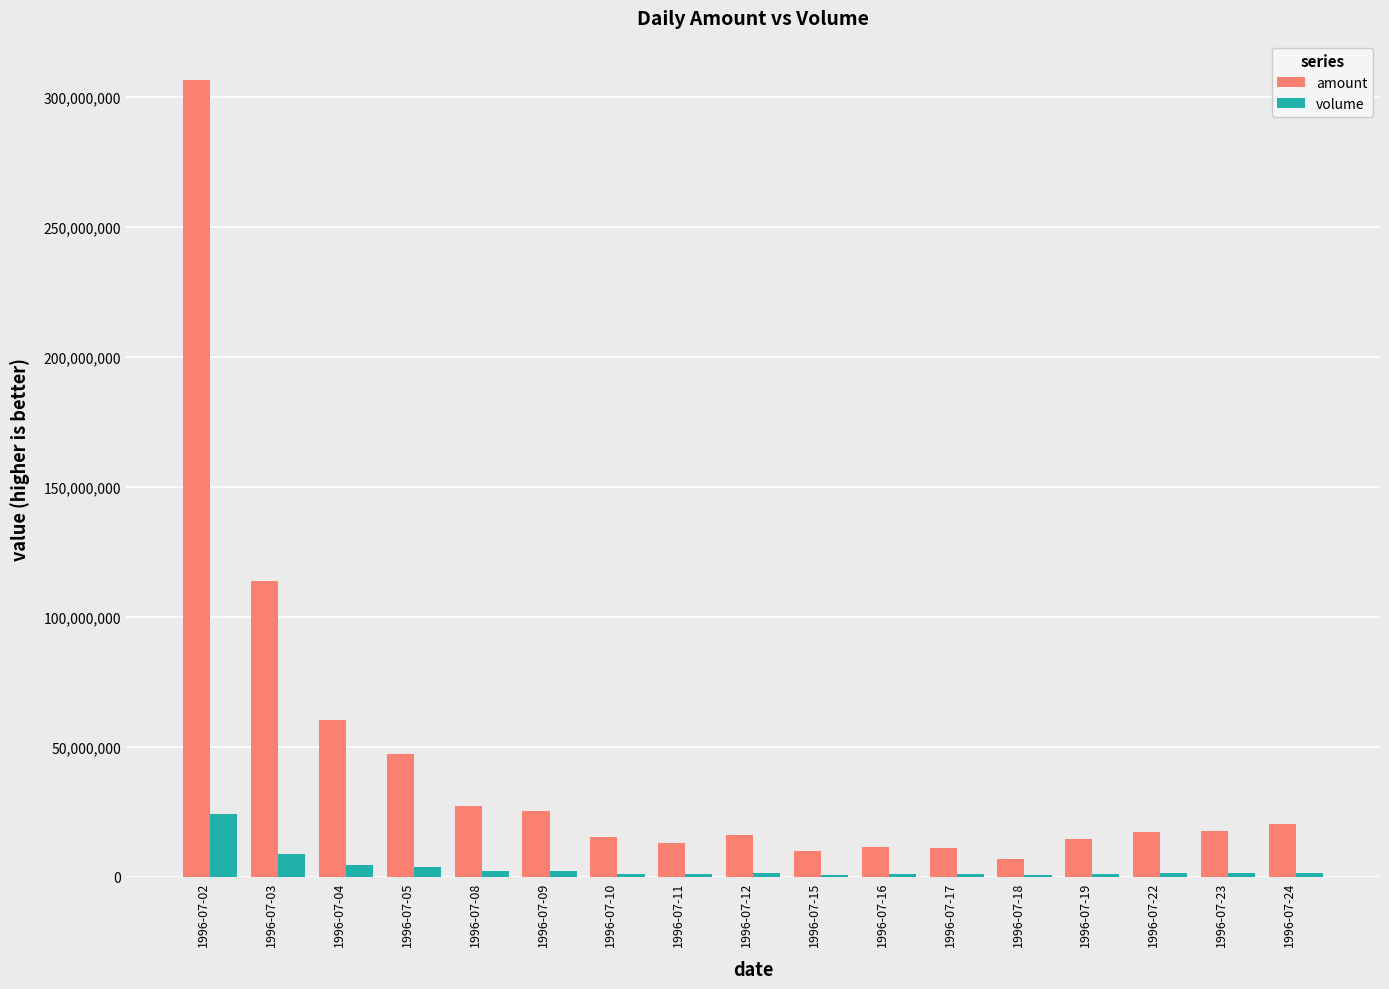

Count the number of data series in this chart.

2